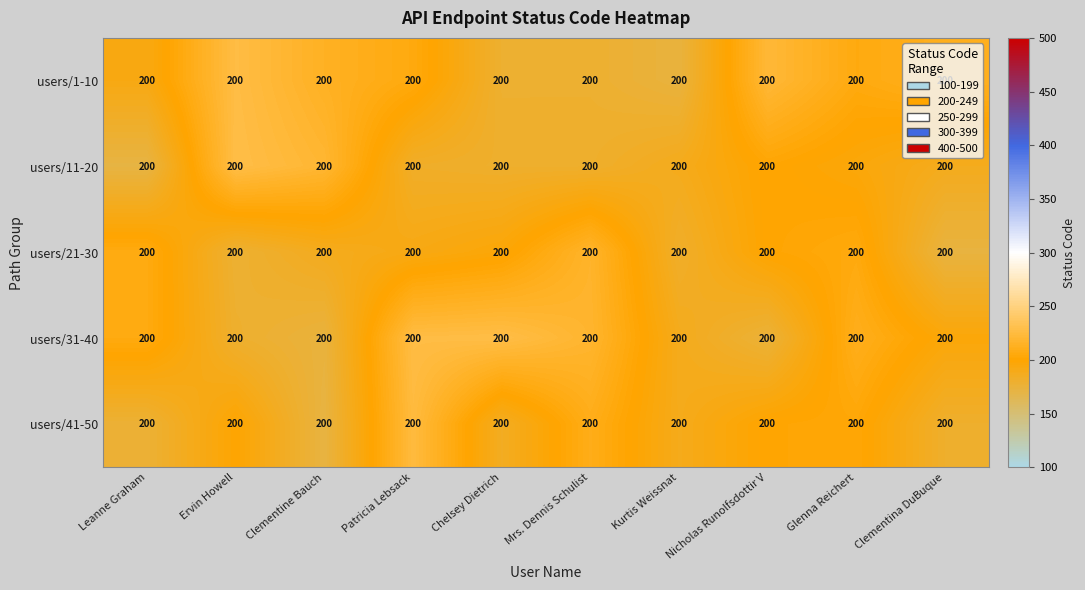

The value of users/1-10 at Ervin Howell is 331.1. True or false?

False